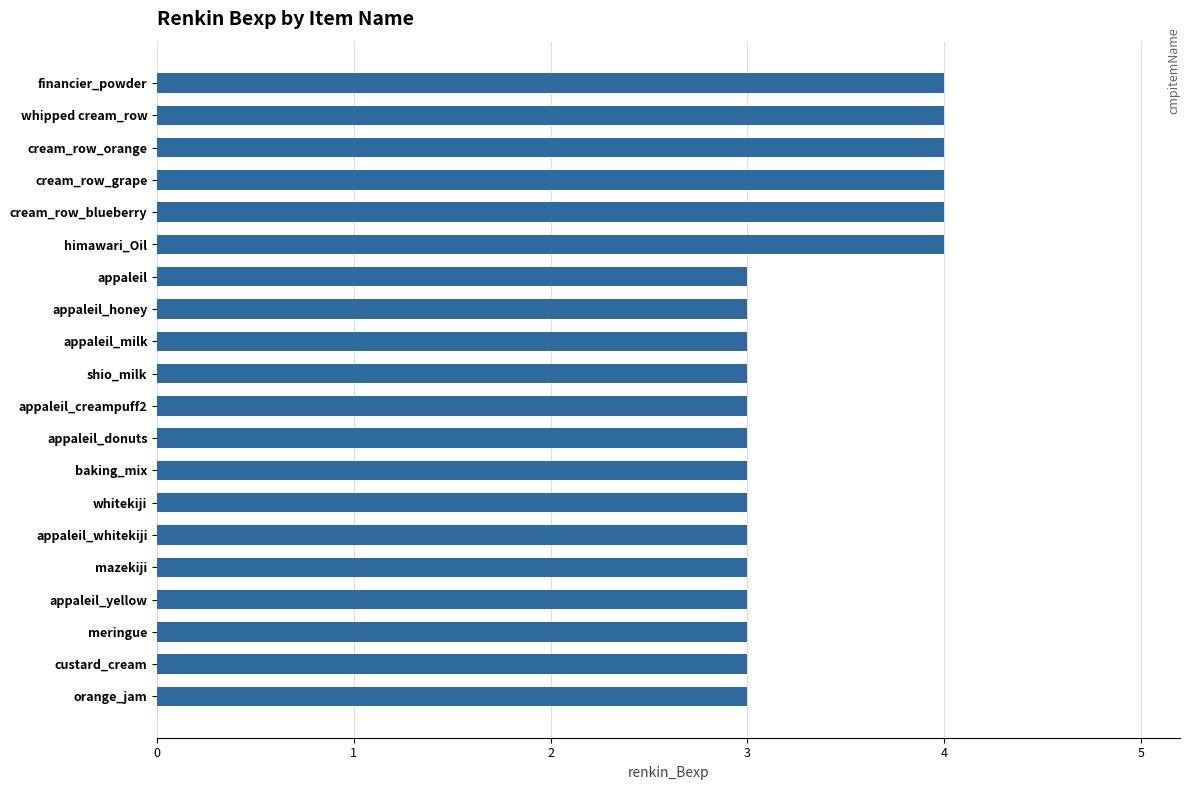

Does the chart contain stacked bars?

No